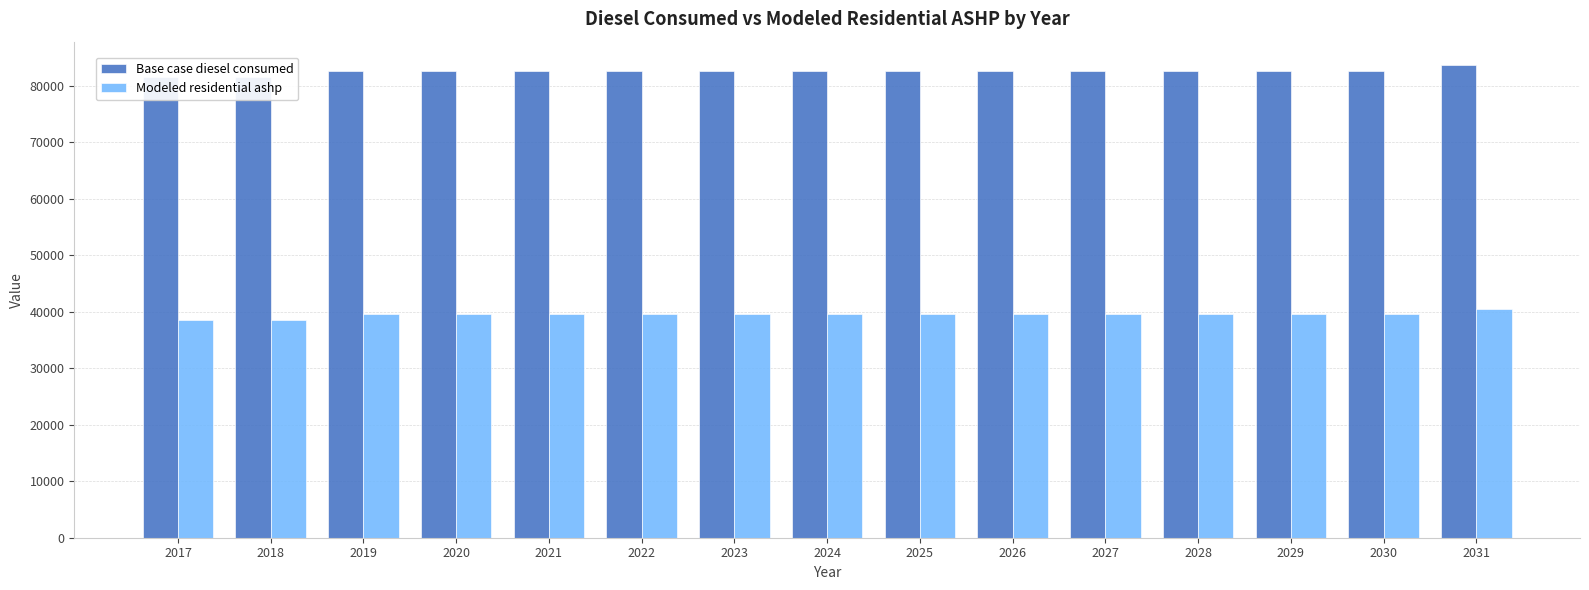

What are all the series names shown in the legend?

Base case diesel consumed, Modeled residential ashp